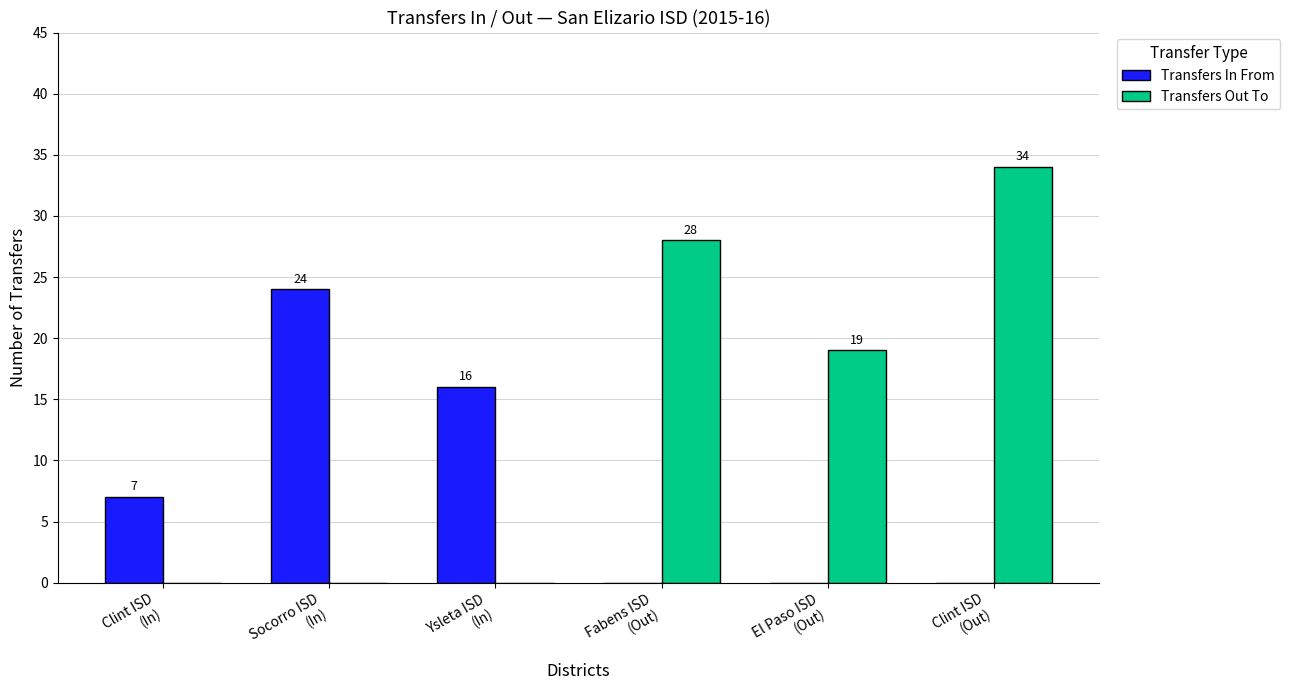

Are the bars grouped side by side (vs. stacked)?

Yes